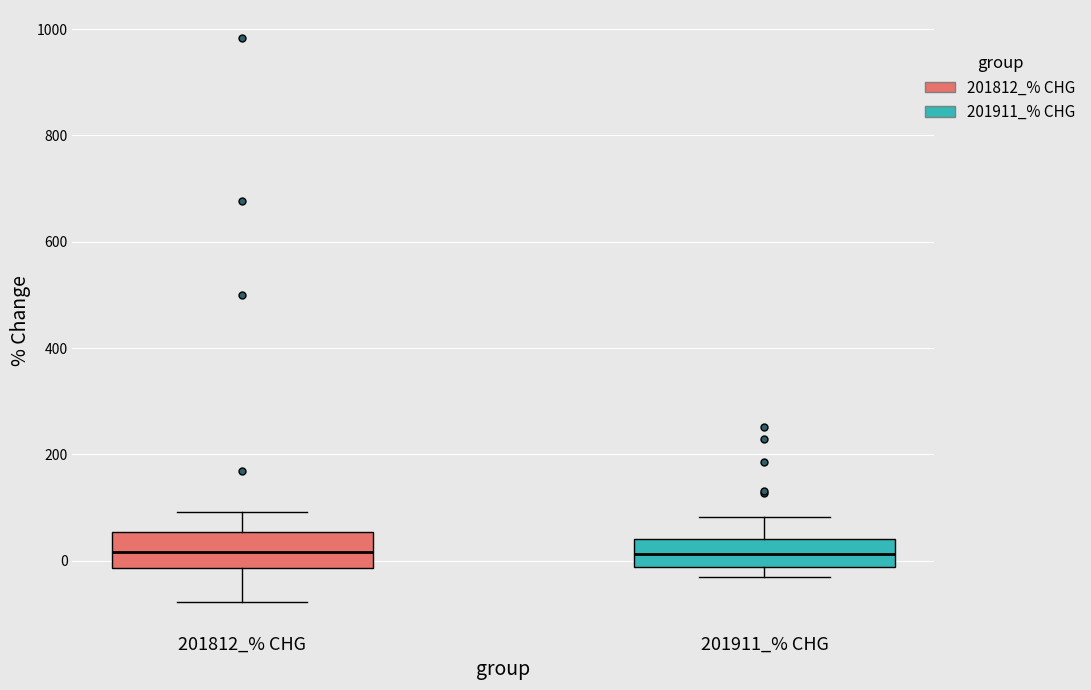

Reading left to right, read every box against the y-axis: the position of its median line, the range the box covers, and the ends of its whiskers. The values are not printed on the chart, so give them approximately, as read against the axis.

201812_% CHG: median 20, box -20 to 60, whiskers -80 to 100
201911_% CHG: median 20, box -20 to 40, whiskers -40 to 80